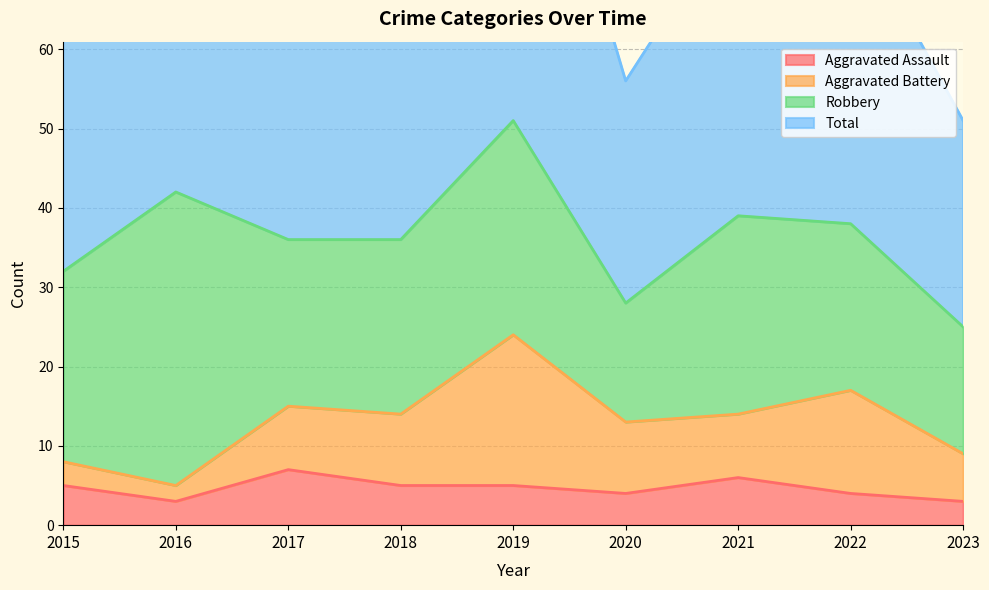

Which series changed the most between 2017 and 2021?

Total